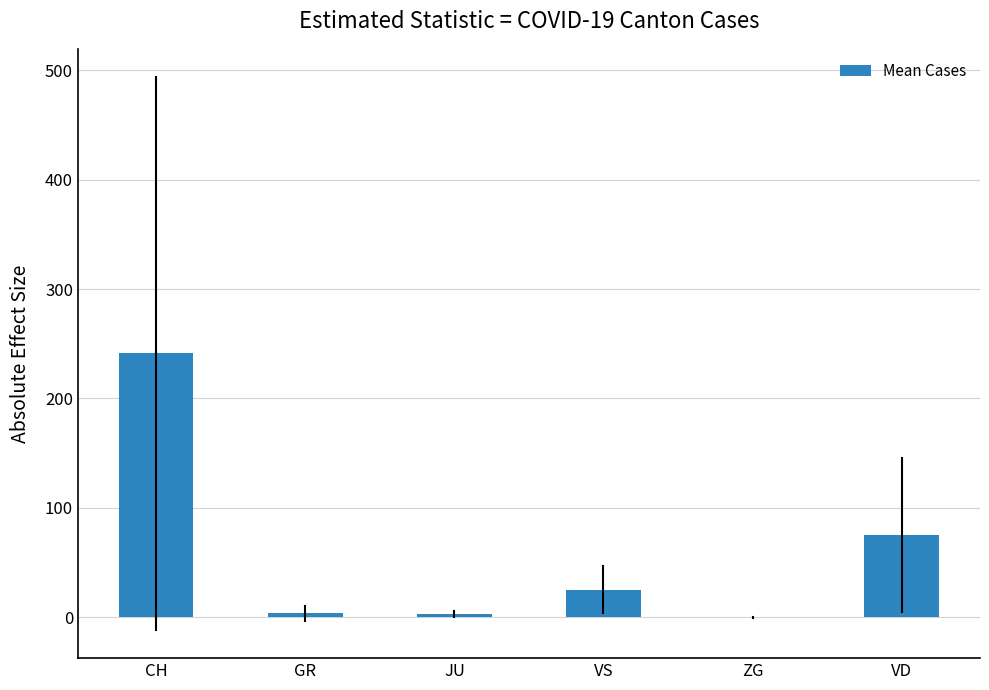

What value does the data have at CH?

241.1